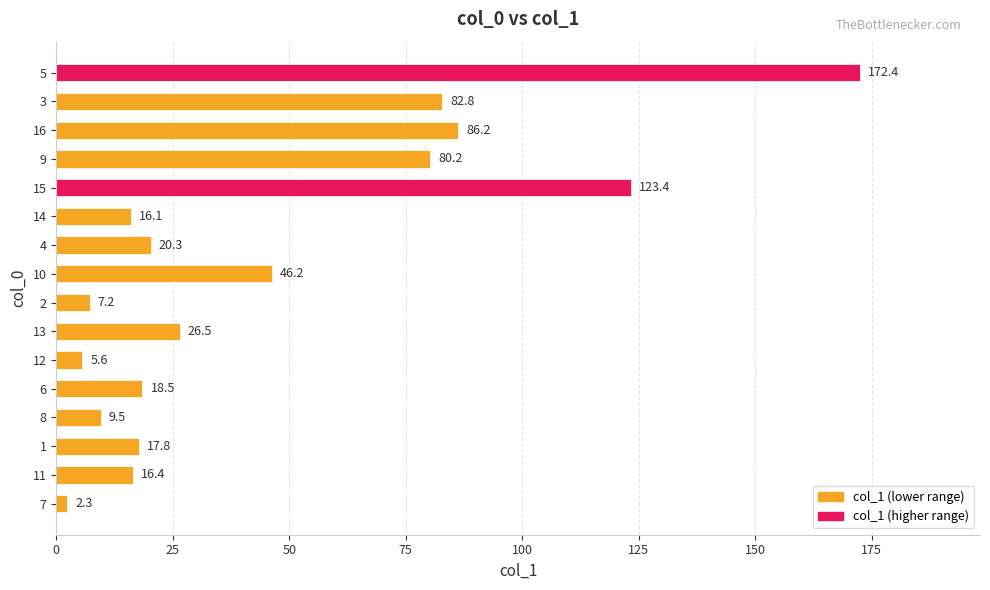

At which label is the value closest to 87?

16